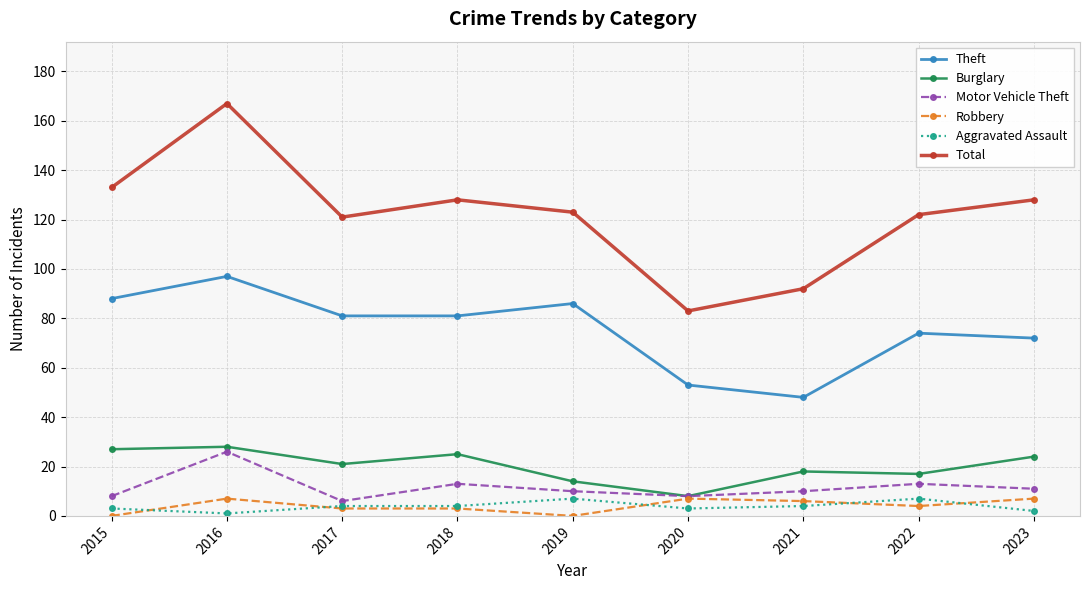

What is the value of the Total point at the 7th from the left?

92